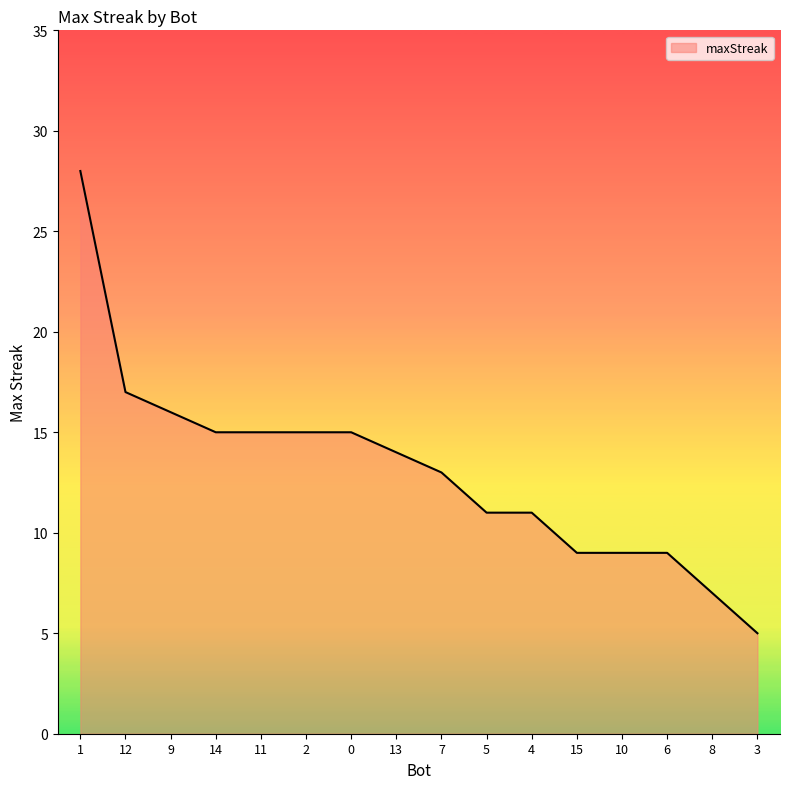

What position from the right is 0?

10